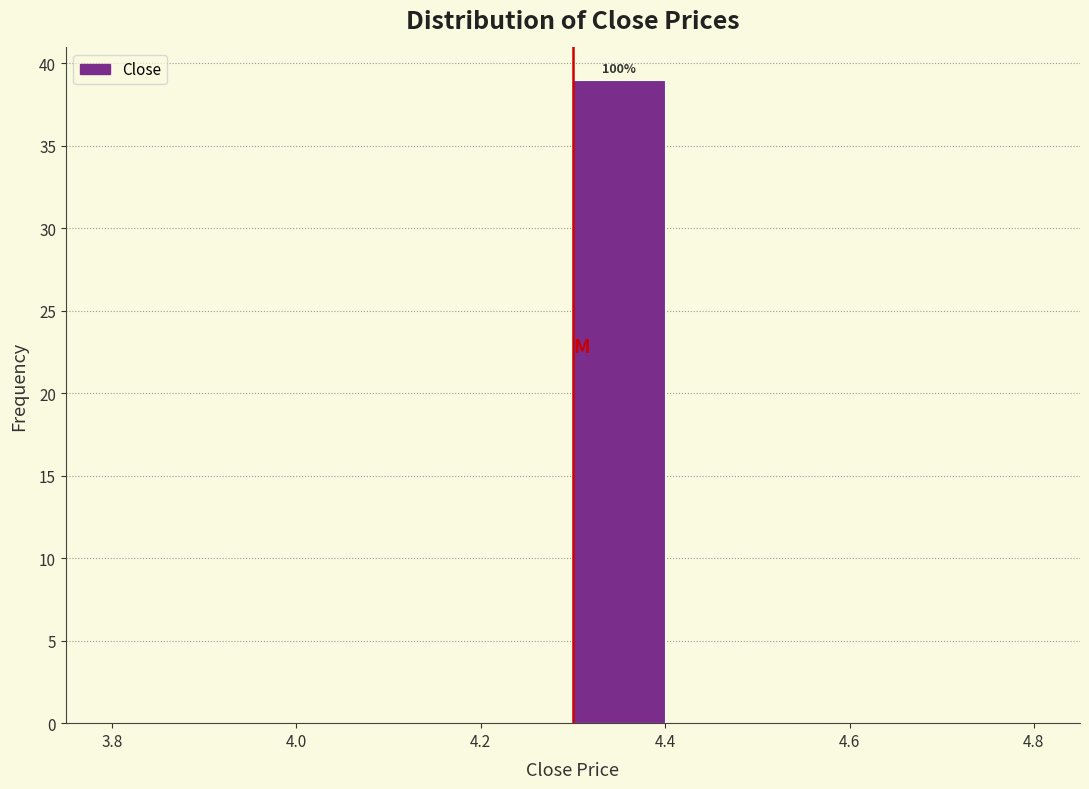

Over which range of the x-axis is the bar tallest?

4.3 to 4.4